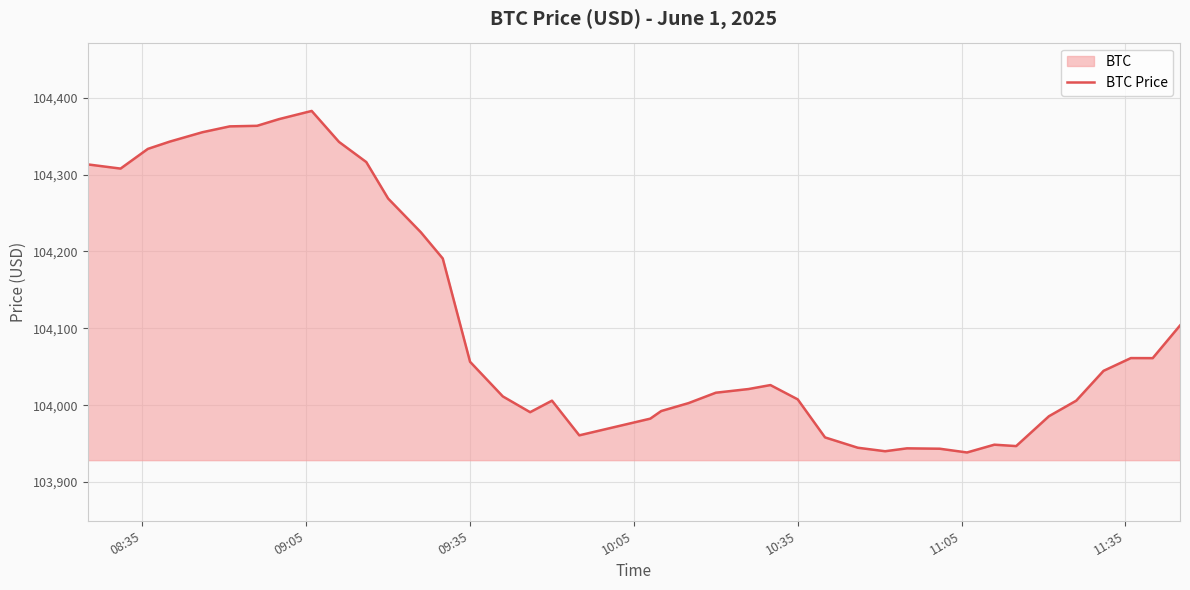

How many points are higher than both their immediate neighbors (excluding endpoints)?

6